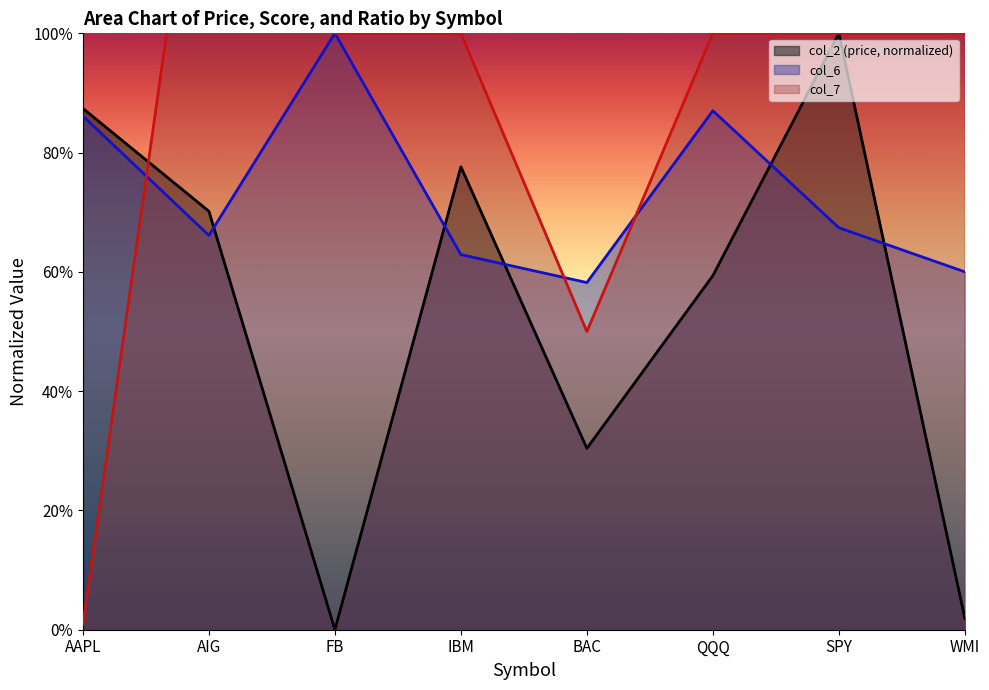

Is it true that col_2 (price, normalized) equals 1.3 at IBM?

False